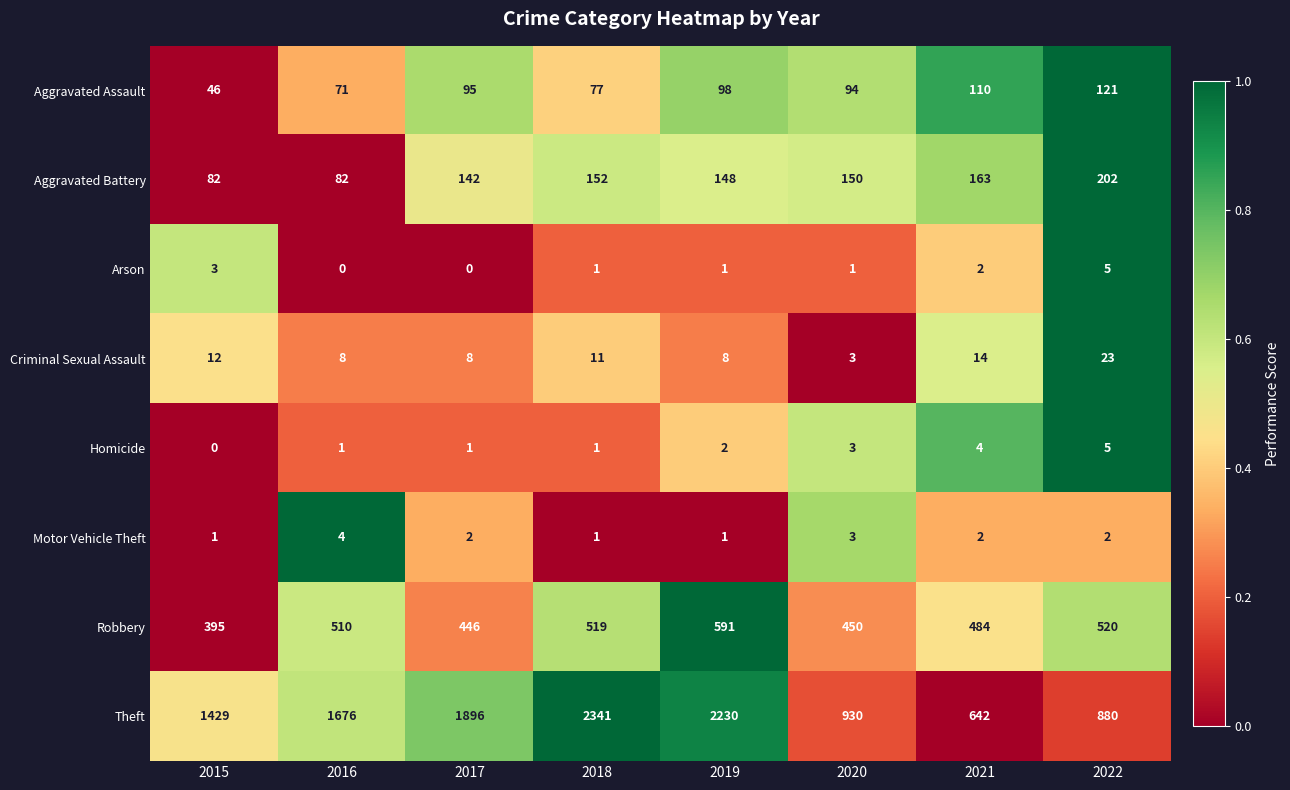

What value does the Aggravated Assault series have at 2019, to the nearest 5?

100